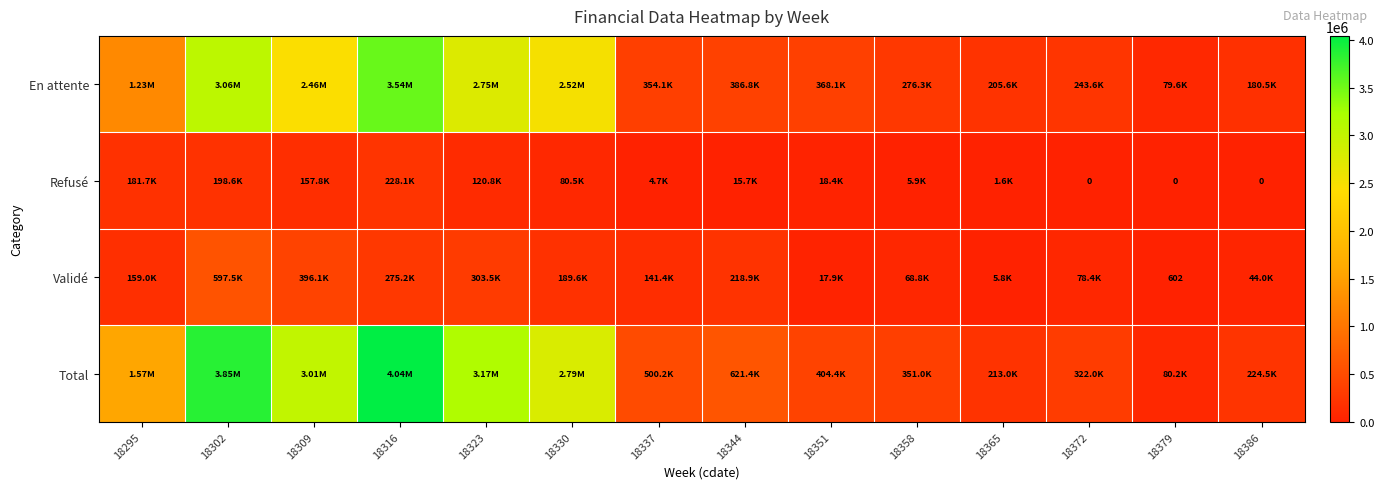

Rank the series at 18358 from highest to lowest value.

Total, En attente, Validé, Refusé